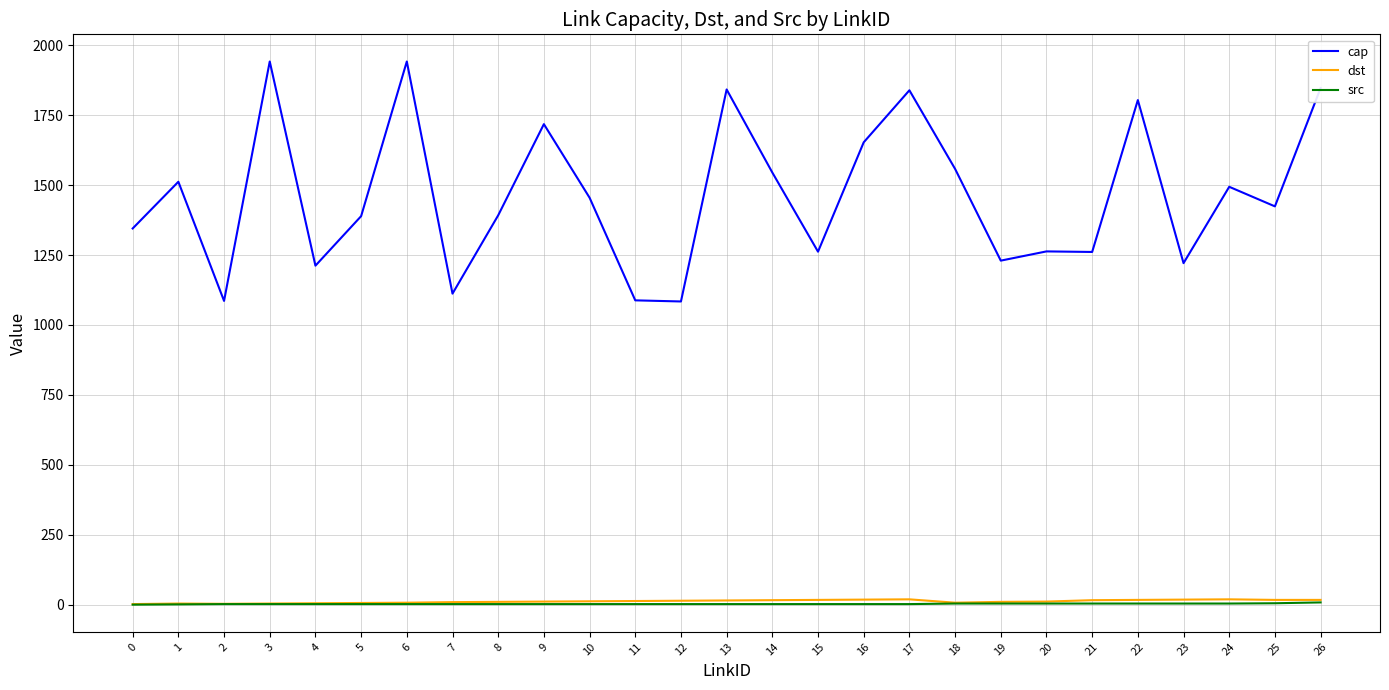

True or false: cap and src intersect in this chart.

False